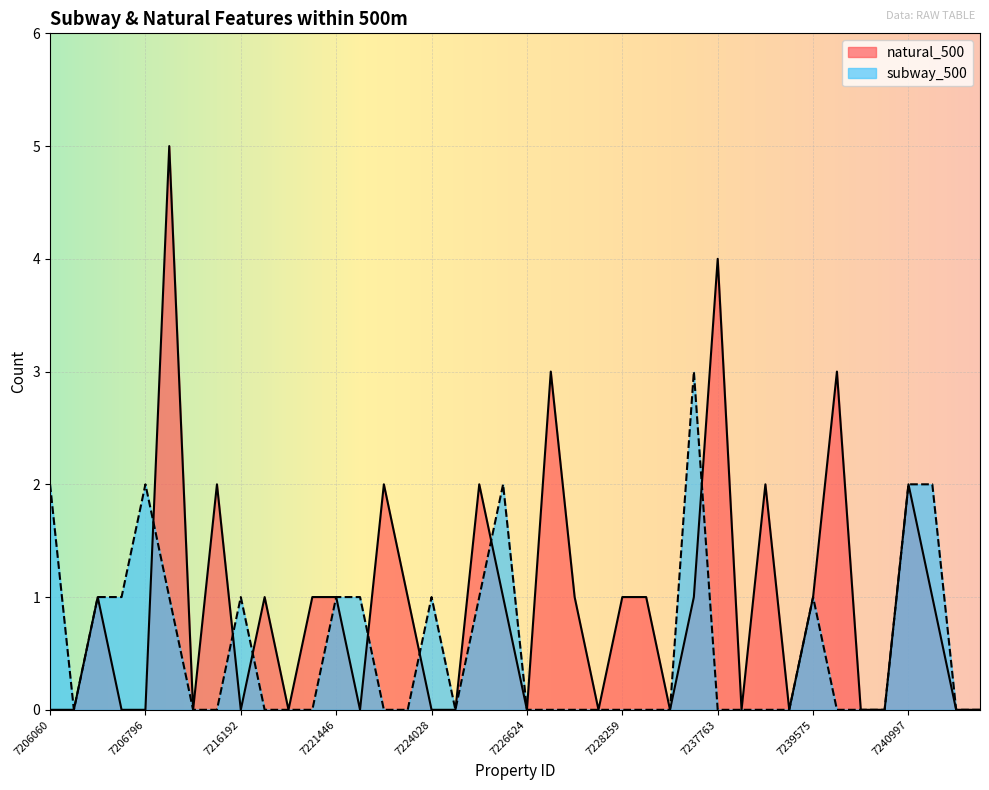

True or false: subway_500 has a value of 0 at 7224086.

True